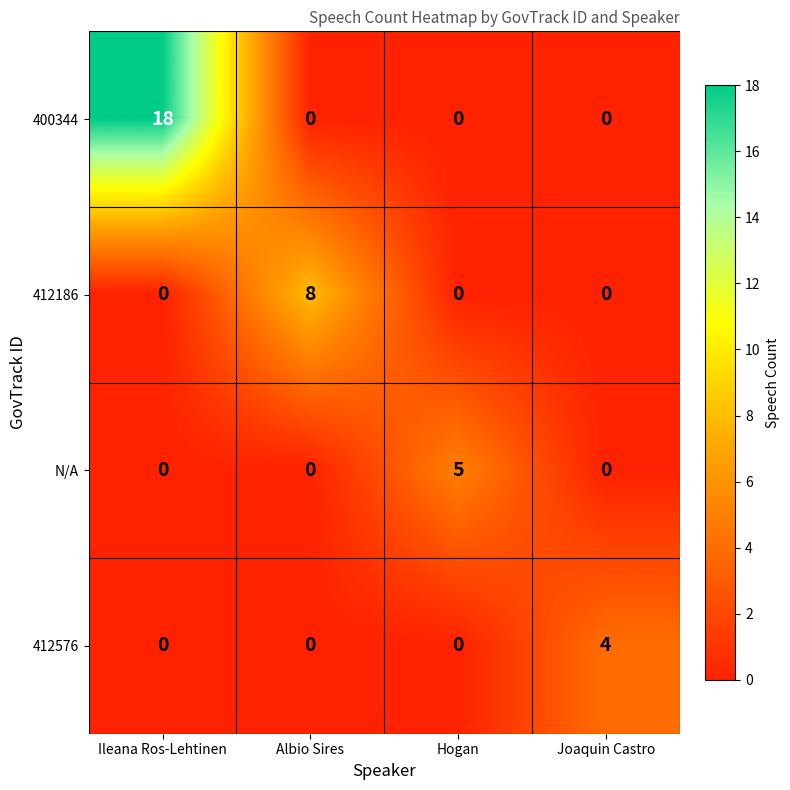

Count the 412186 values in the range 0 to 8.

4